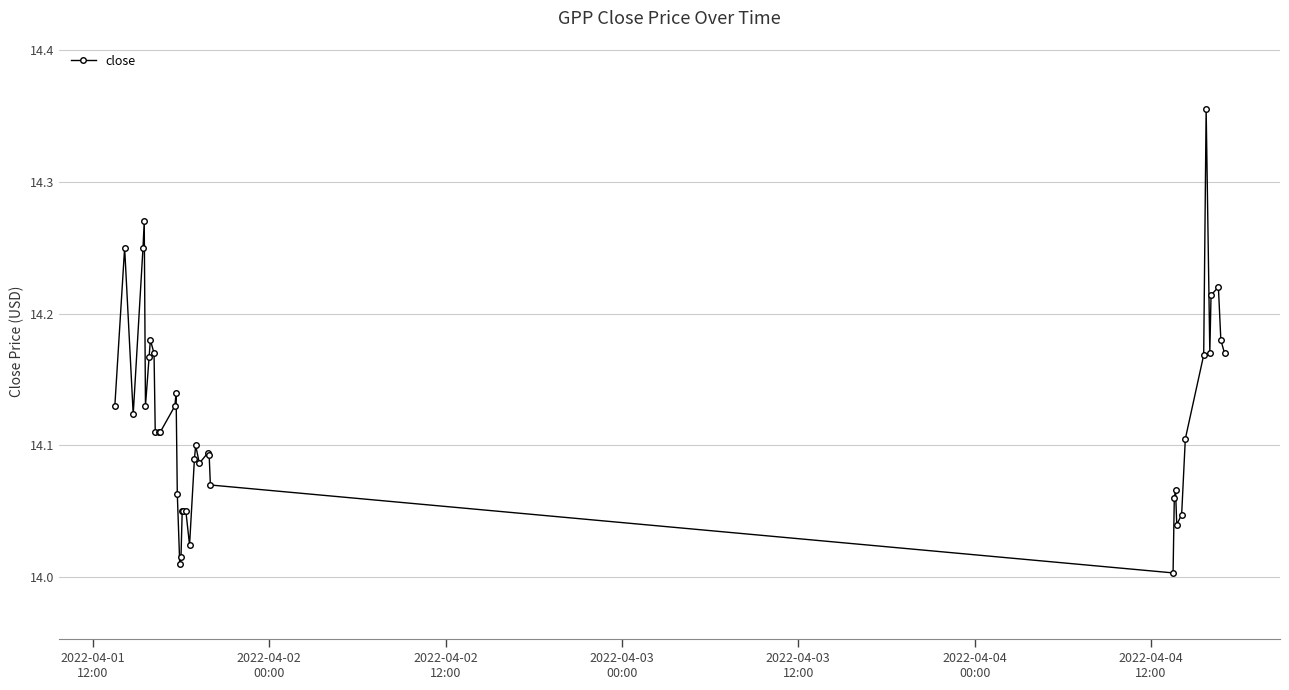

True or false: the data has more than 1 interior local peaks.

True